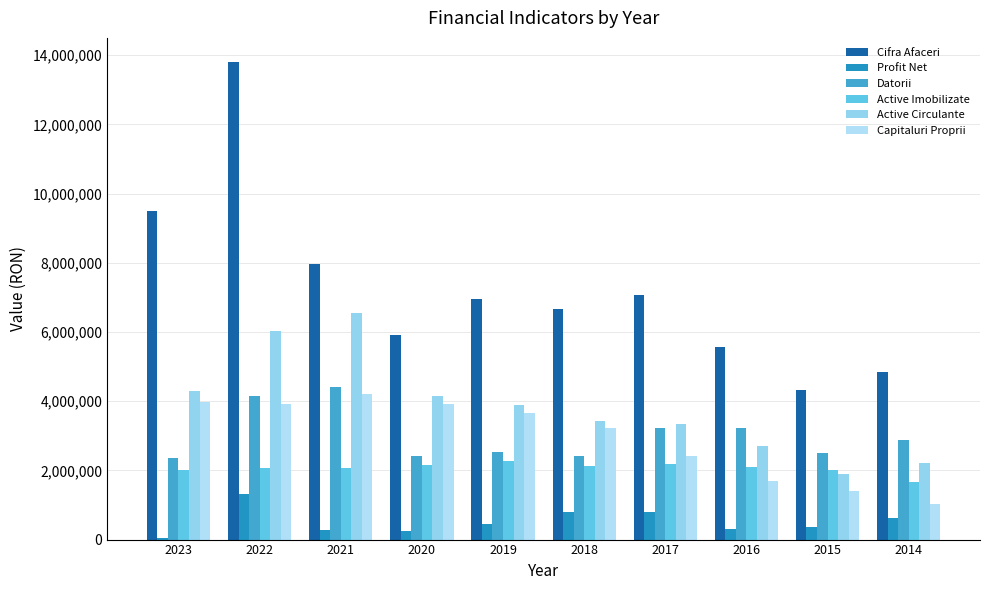

What is the approximate value of Profit Net at 2018?

797777